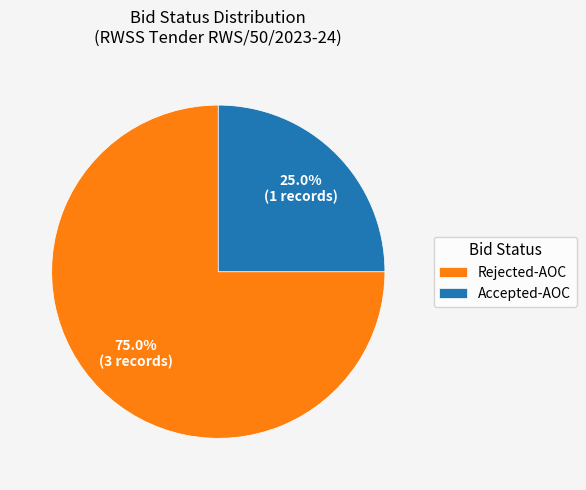

How much of the chart is everything except Rejected-AOC?

25.0%